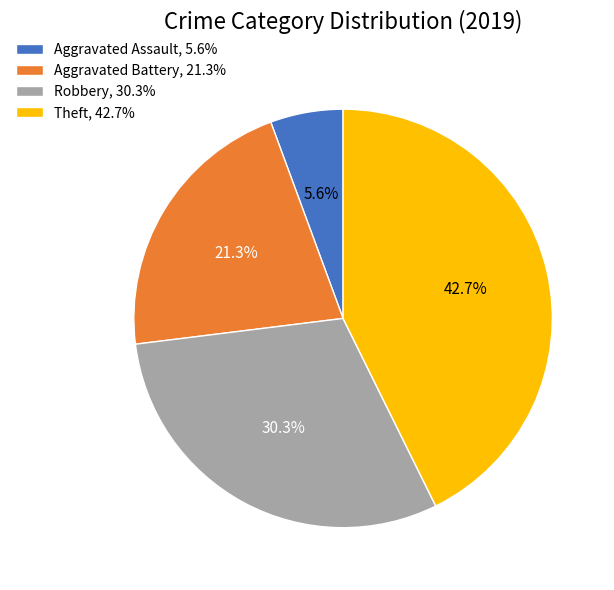

Which category has the smallest portion of the pie?

Aggravated Assault